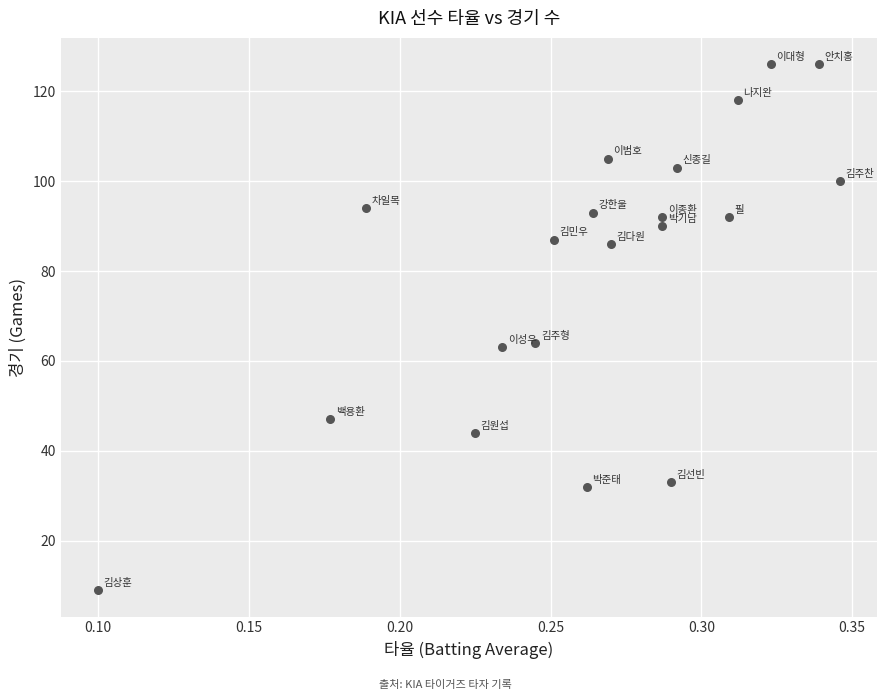

What is the range of Y values (max minus min)?

117